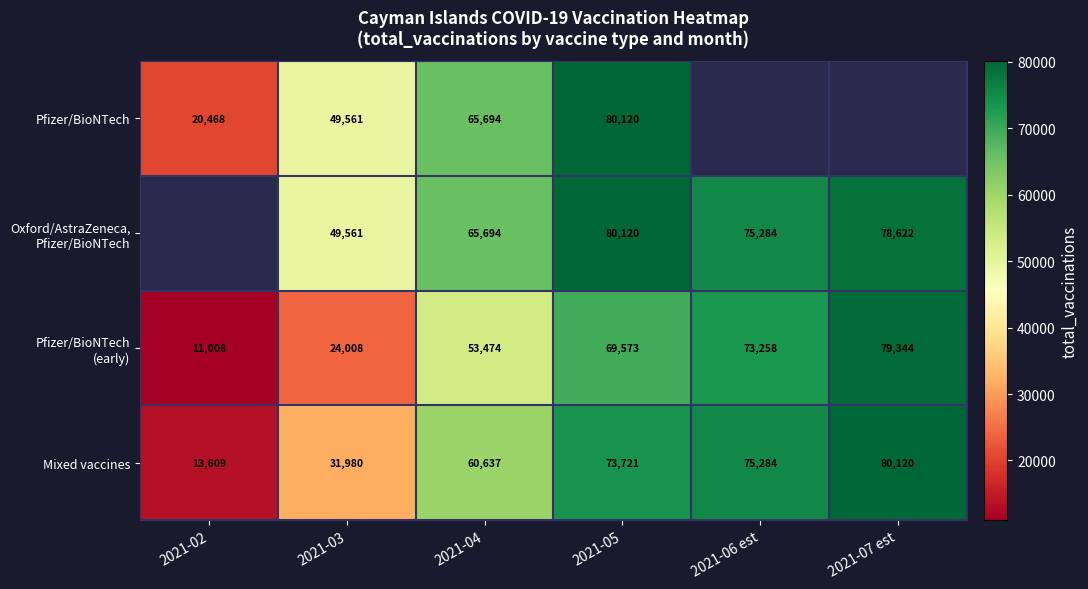

The value of Mixed vaccines at 2021-04 is 81424.1. True or false?

False